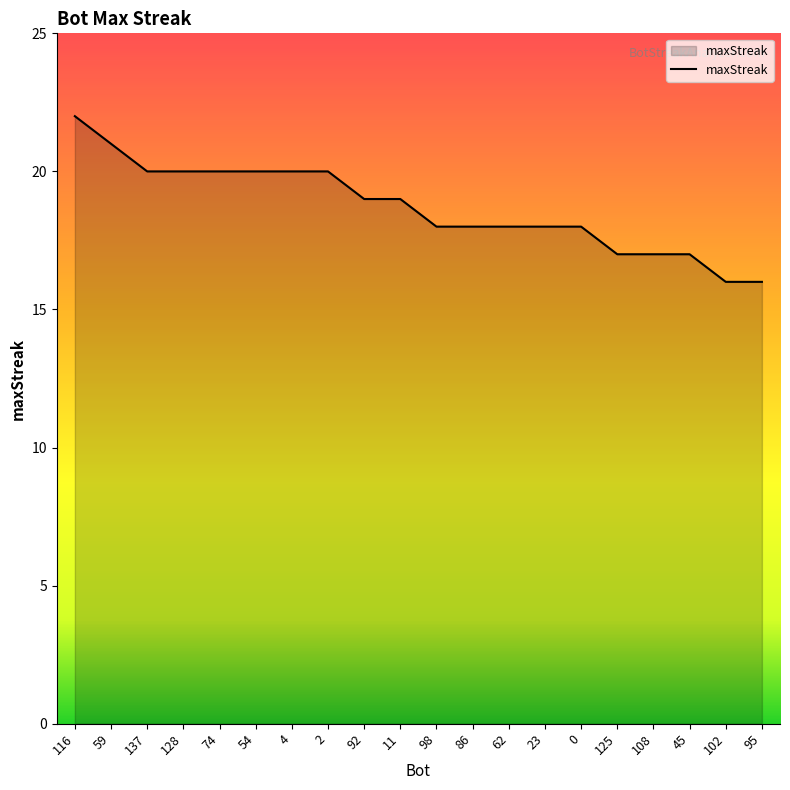

Count the number of data series in this chart.

1